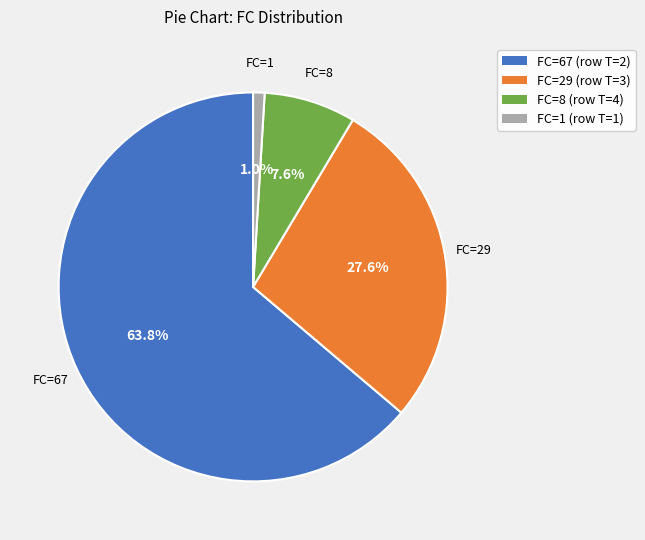

Does any single category account for the majority?

Yes